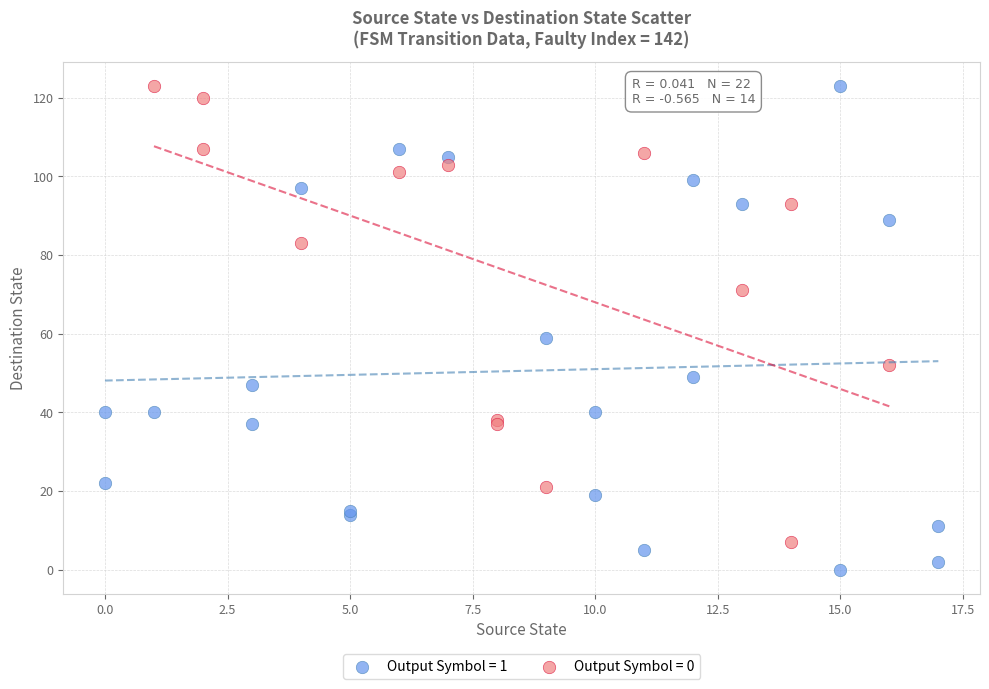

Which series contains the lowest Y value?

Output Symbol = 1